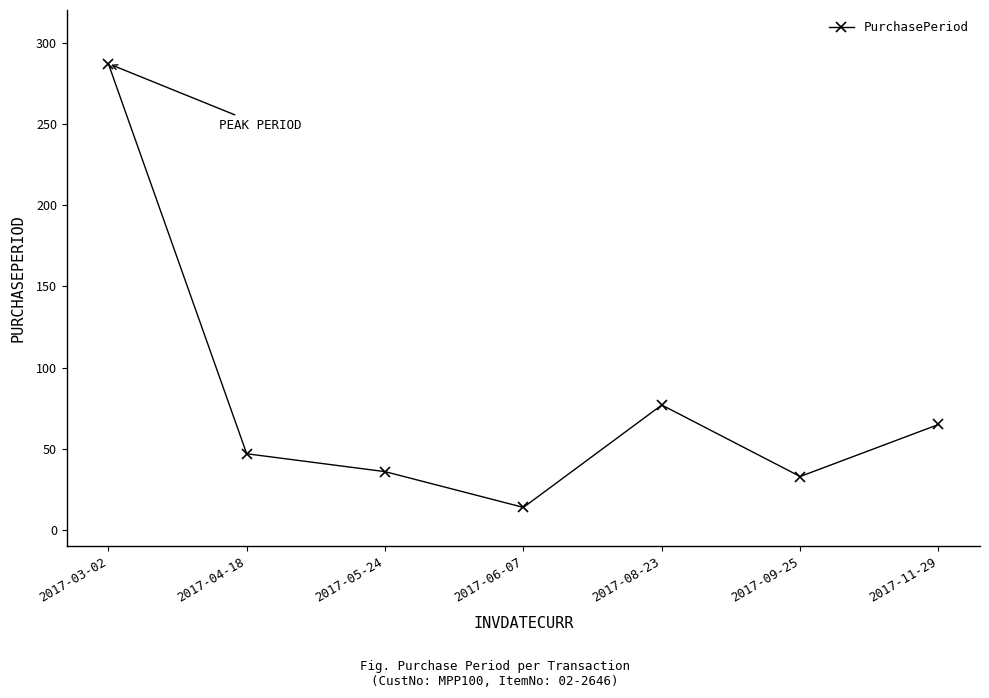

Which category has the highest value across all series?

2017-03-02